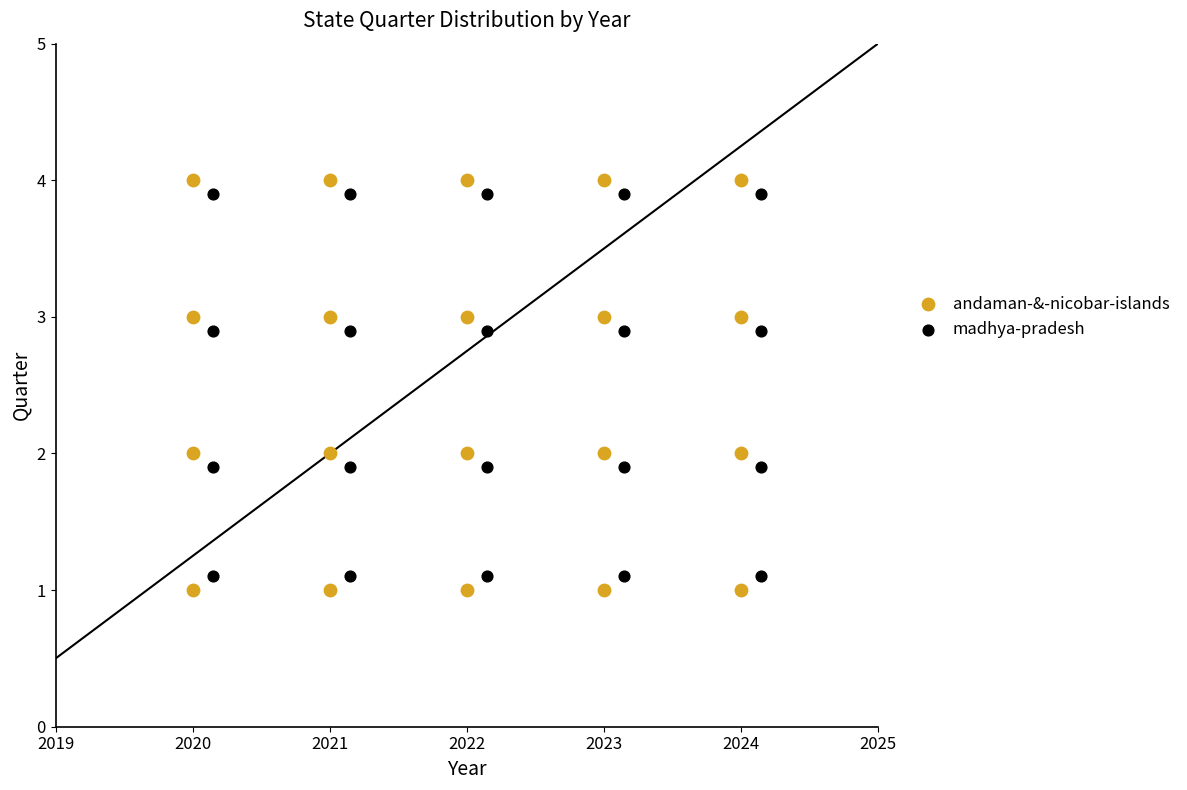

Which series reaches the maximum Y coordinate?

andaman-&-nicobar-islands